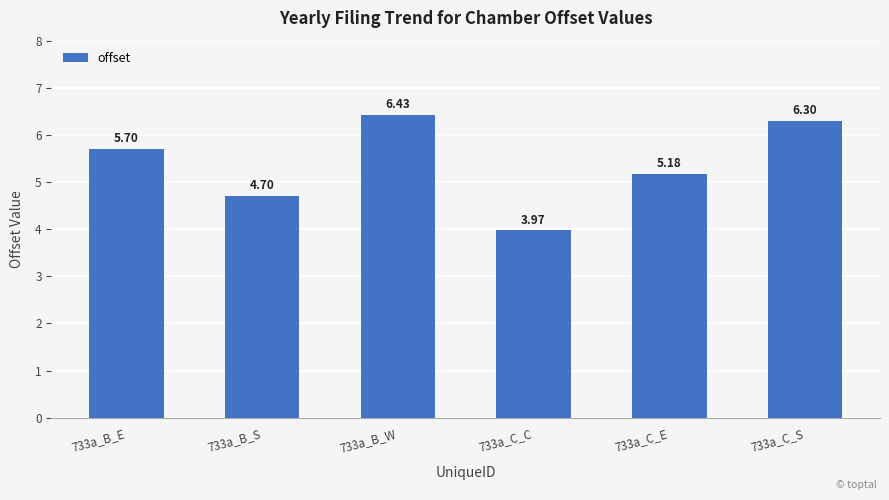

What is the label of the 5th bar from the right?

733a_B_S